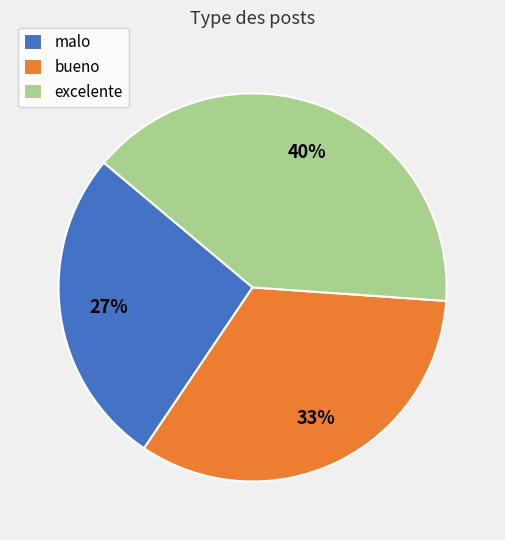

What is the smallest slice in the pie chart?

malo